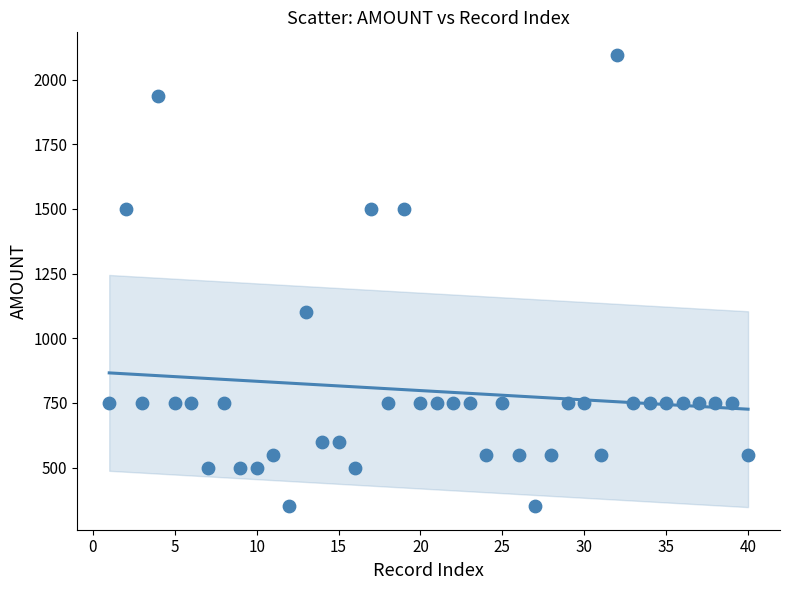

What is the range of X values (max minus min)?

39.0